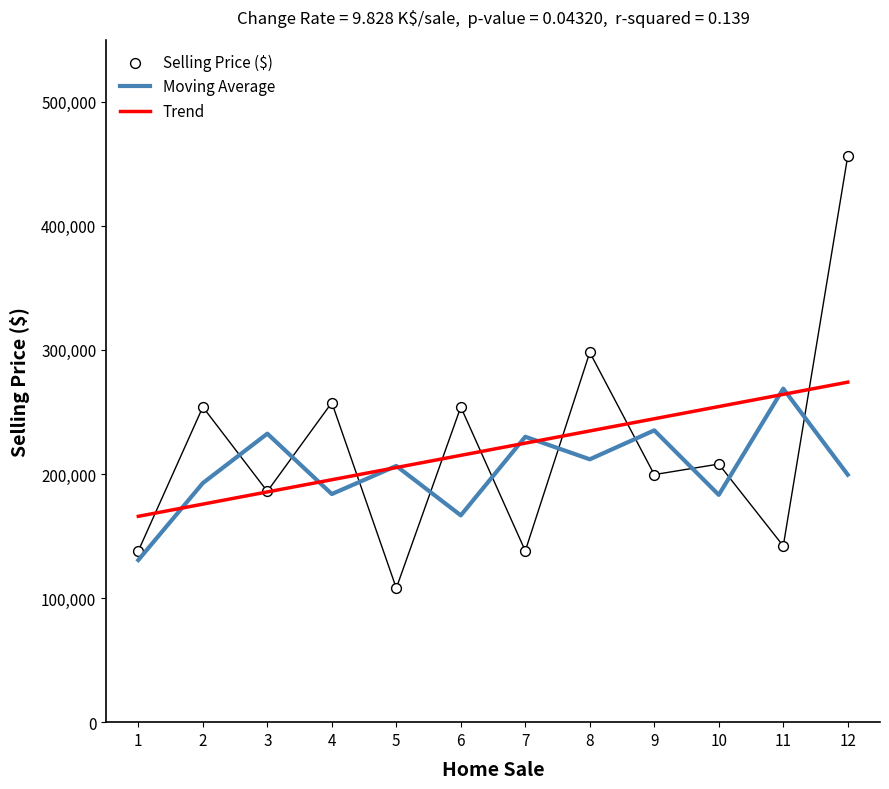

What are all the series names shown in the legend?

Moving Average, Trend, Selling Price ($)